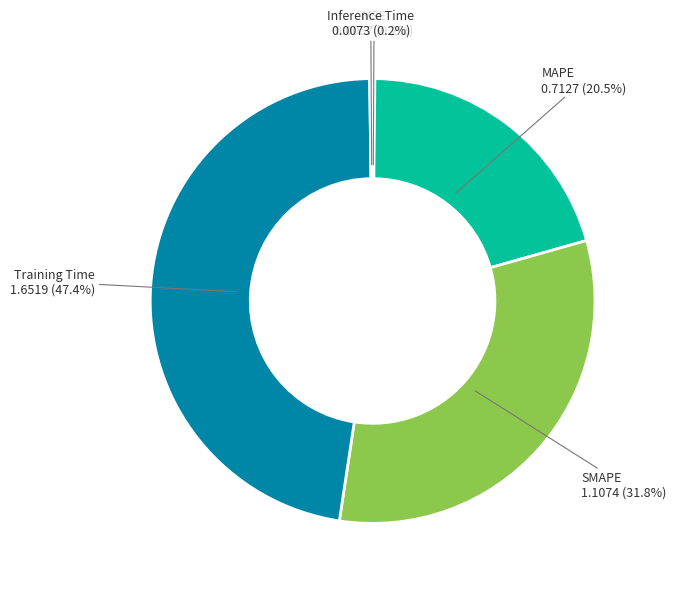

Is there a majority slice in this chart?

No